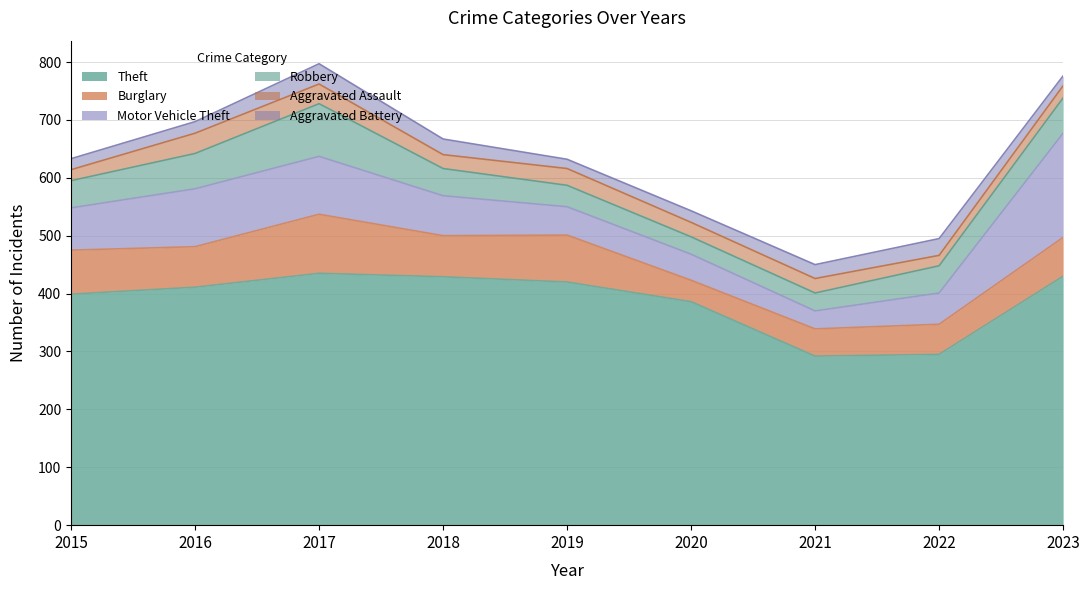

At which category is the sum across all series the highest?

2017